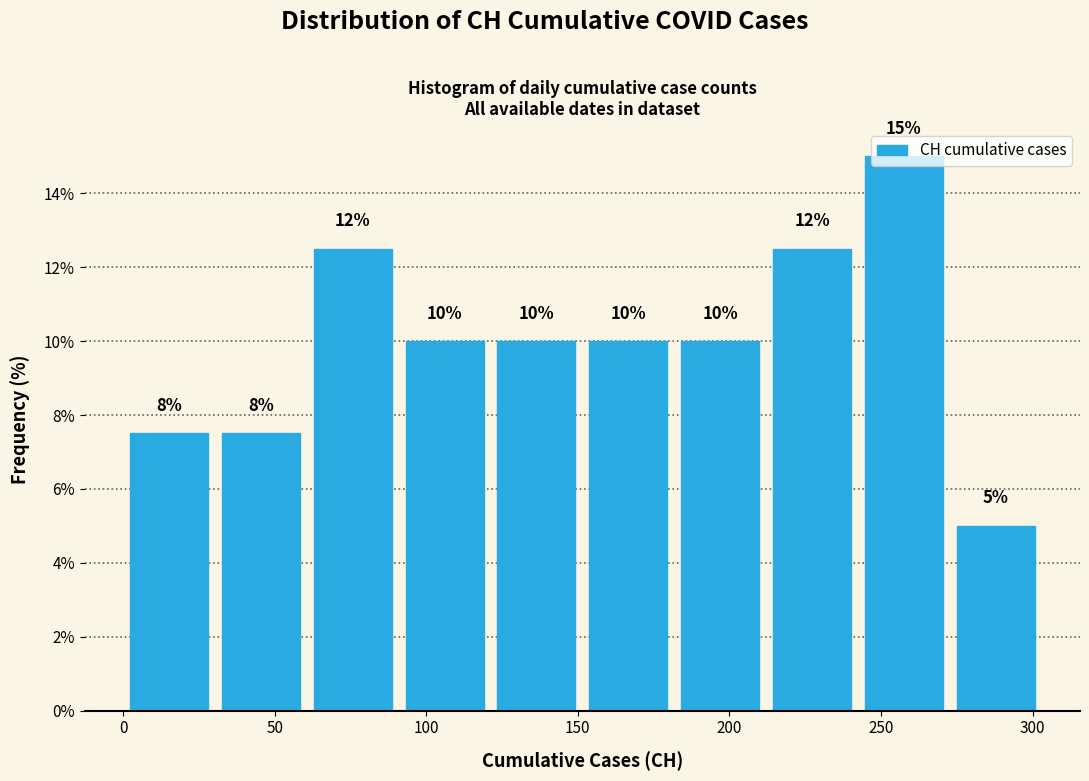

Over which range of the x-axis is the bar tallest?

240 to 275